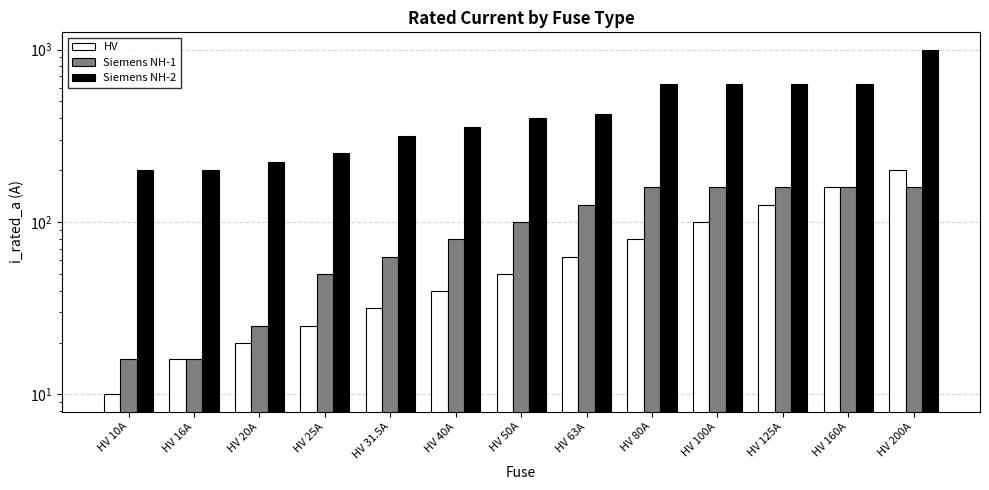

Rank the series at HV 10A from lowest to highest value.

HV, Siemens NH-1, Siemens NH-2